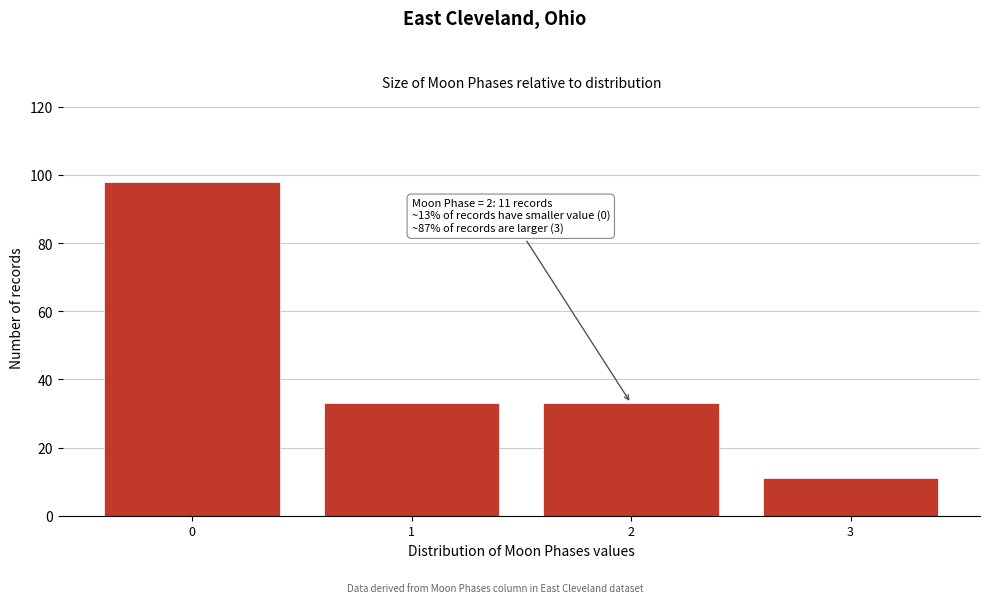

Reading left to right, transcribe all the data shown in this chart.

98	33	33	11